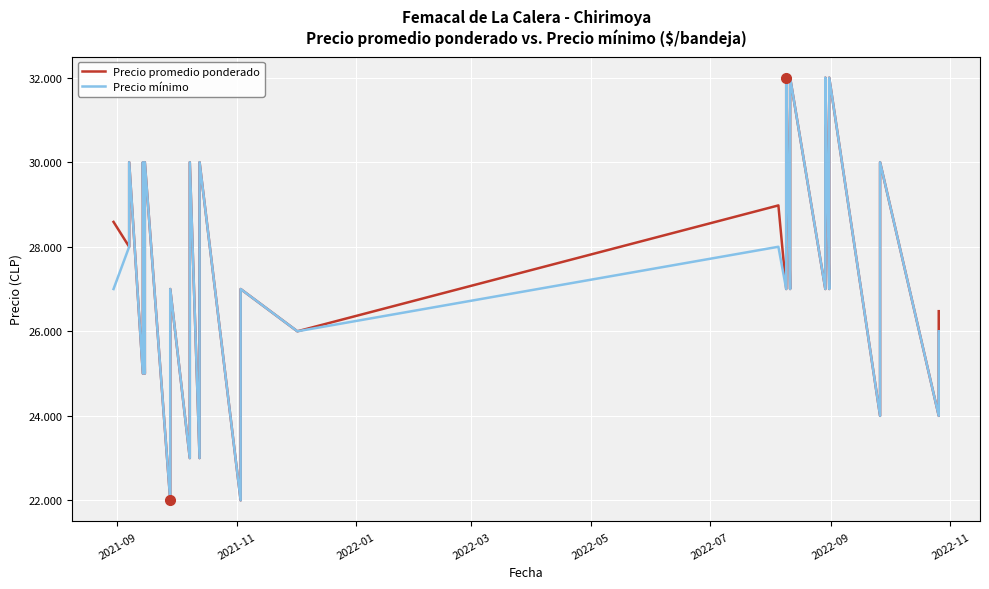

What are all the series names shown in the legend?

Precio promedio ponderado, Precio mínimo